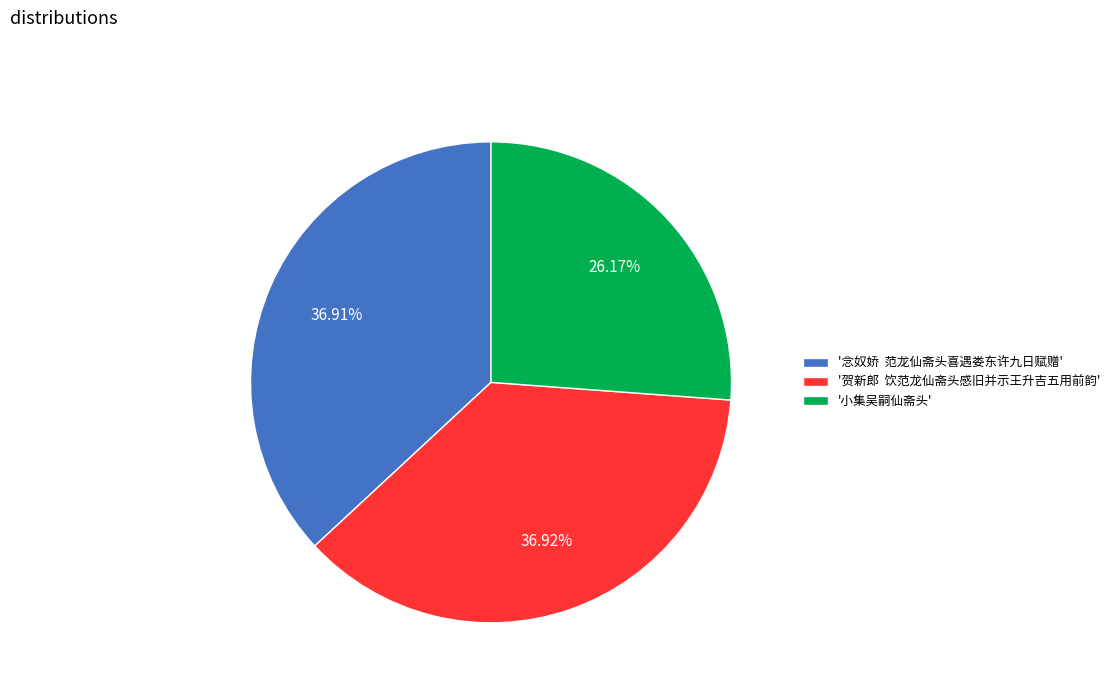

What is the ratio of the value at '贺新郎 饮范龙仙斋头感旧并示王升吉五用前韵' to the value at '小集吴嗣仙斋头'?

1.4